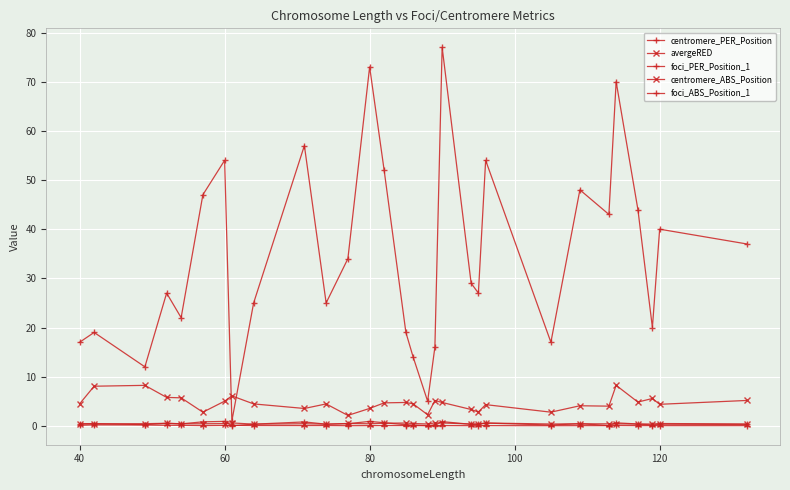

How many lines are shown in the chart?

5